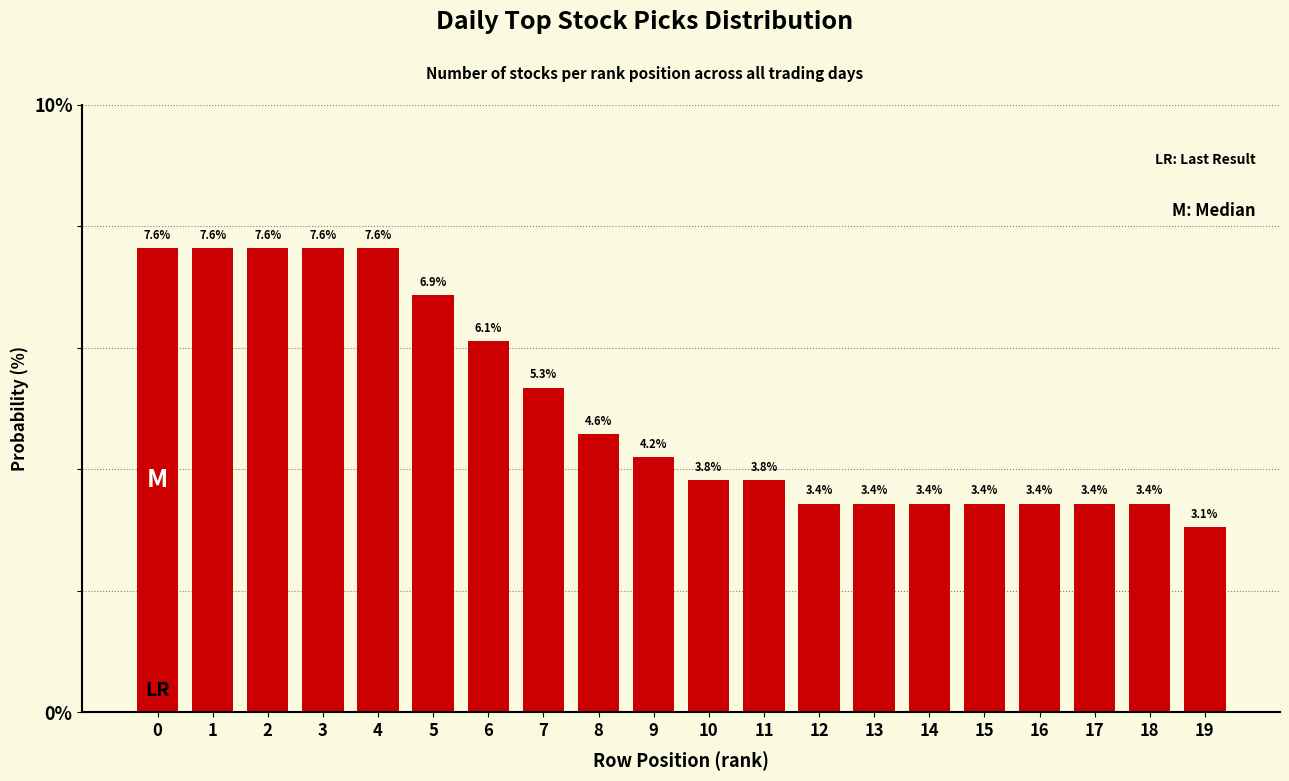

Reading left to right, list all the values displayed in this chart.

7.6	7.6	7.6	7.6	7.6	6.9	6.1	5.3	4.6	4.2	3.8	3.8	3.4	3.4	3.4	3.4	3.4	3.4	3.4	3.1